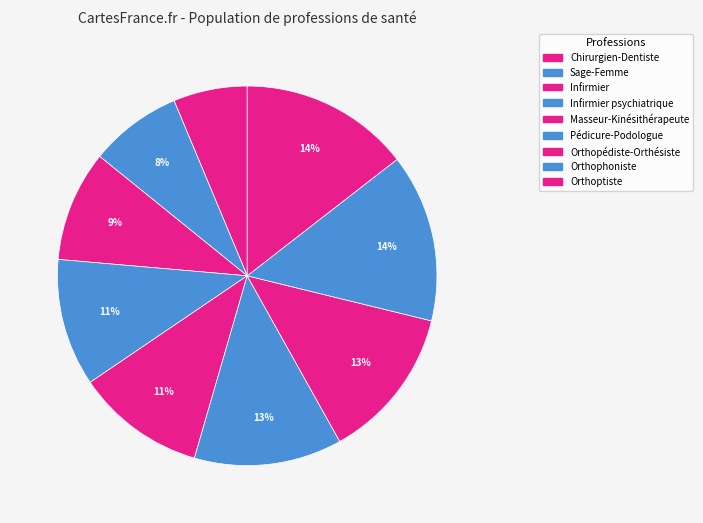

Count the number of slices in the pie.

9